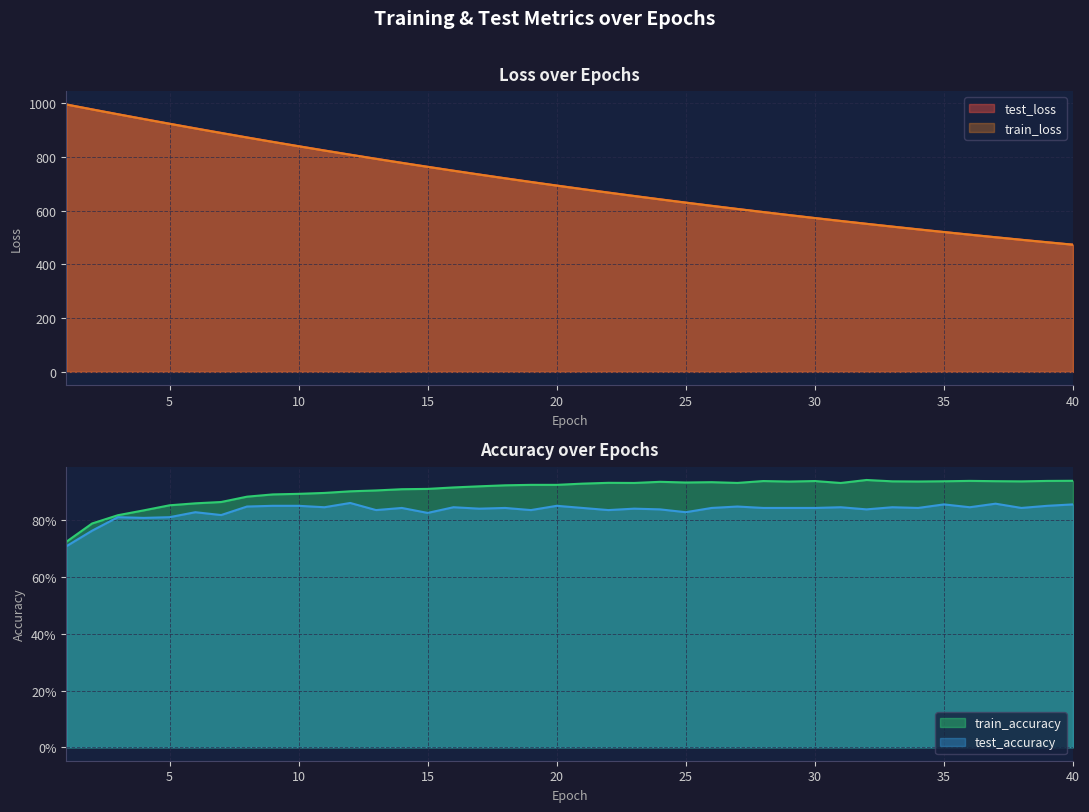

Is the value of train_loss at 1 greater than the value of test_loss at 13?

Yes